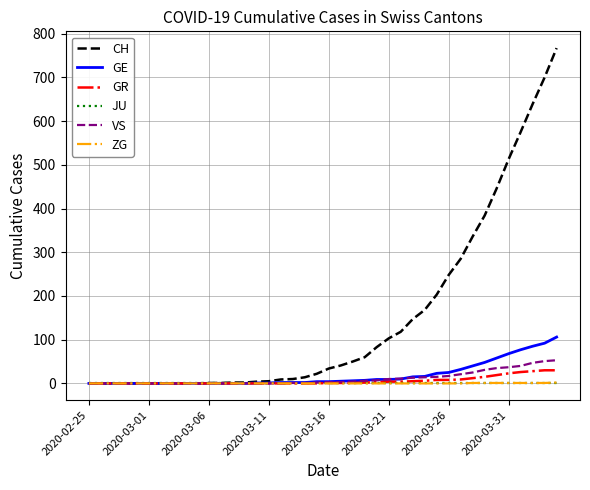

What is the maximum value shown in the chart?

767